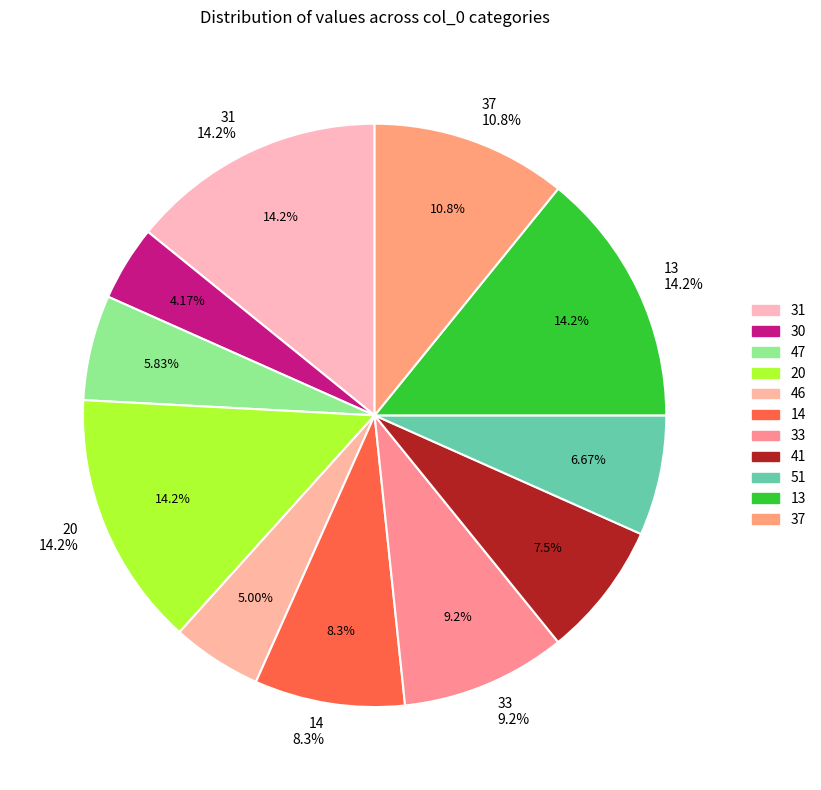

What is the ratio of the value at 37 to the value at 30?

2.6